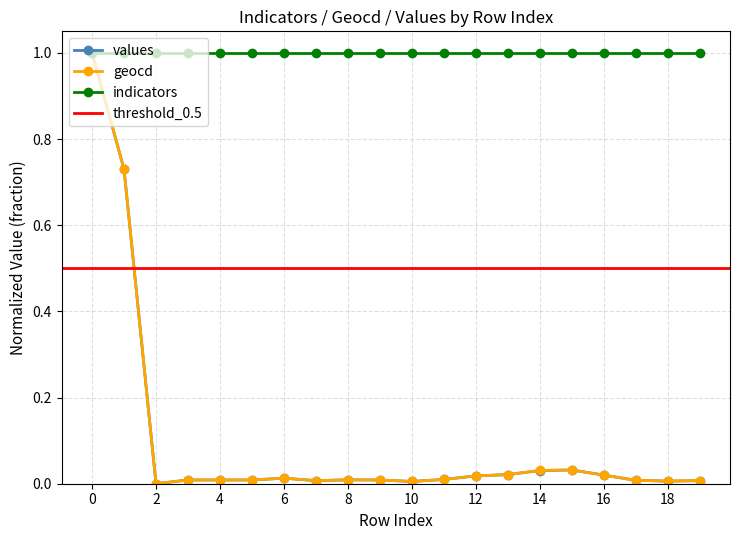

How many positive values does the values series have?

19